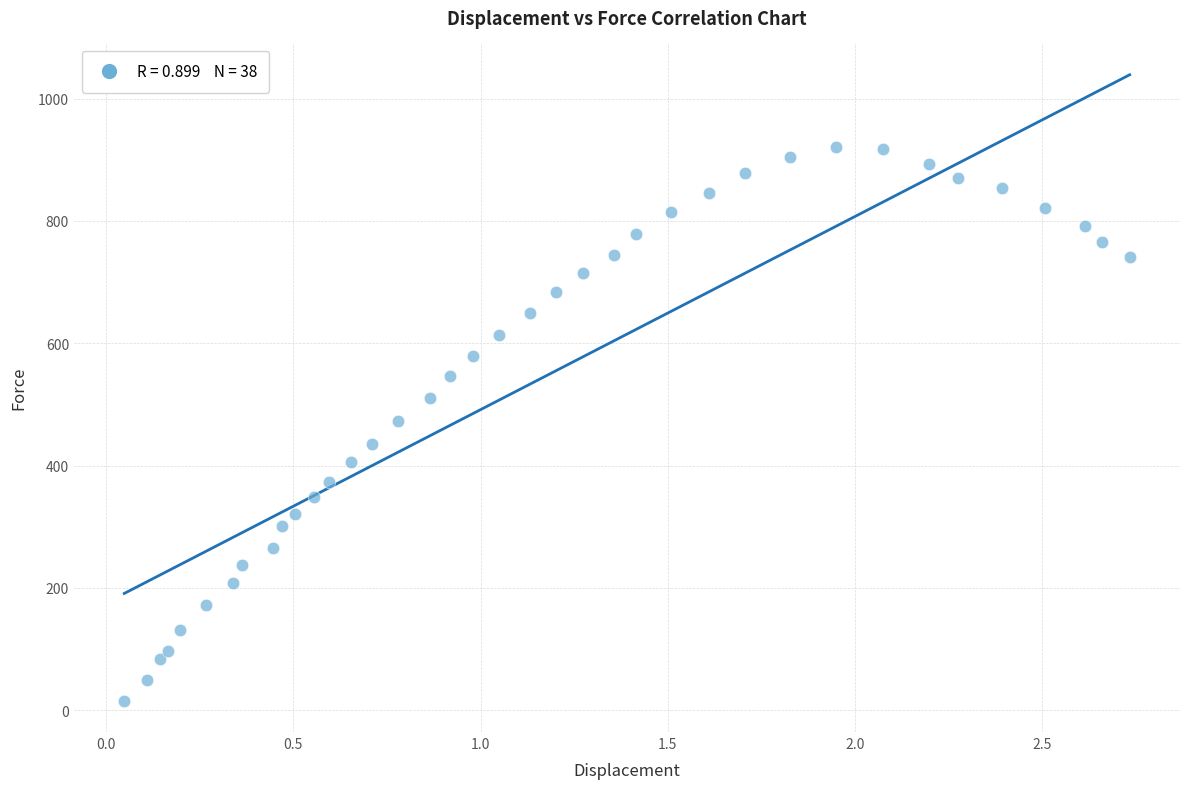

What is the range of Y values (max minus min)?

905.1